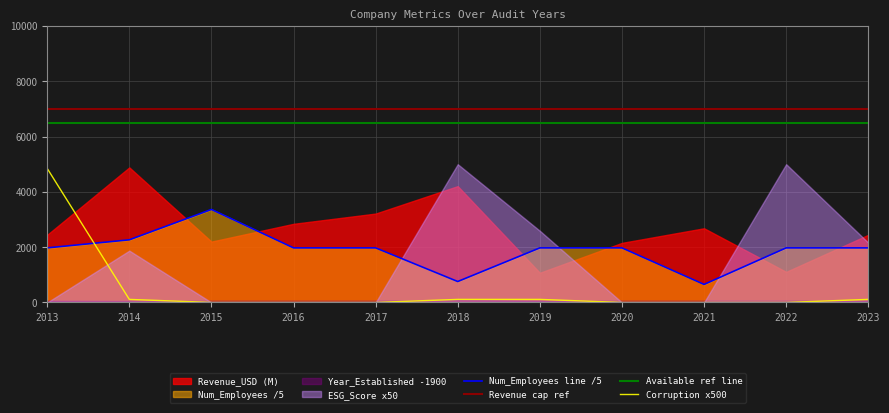

What is the sum of the Revenue cap ref values at 2013 and 2015?

14000.0